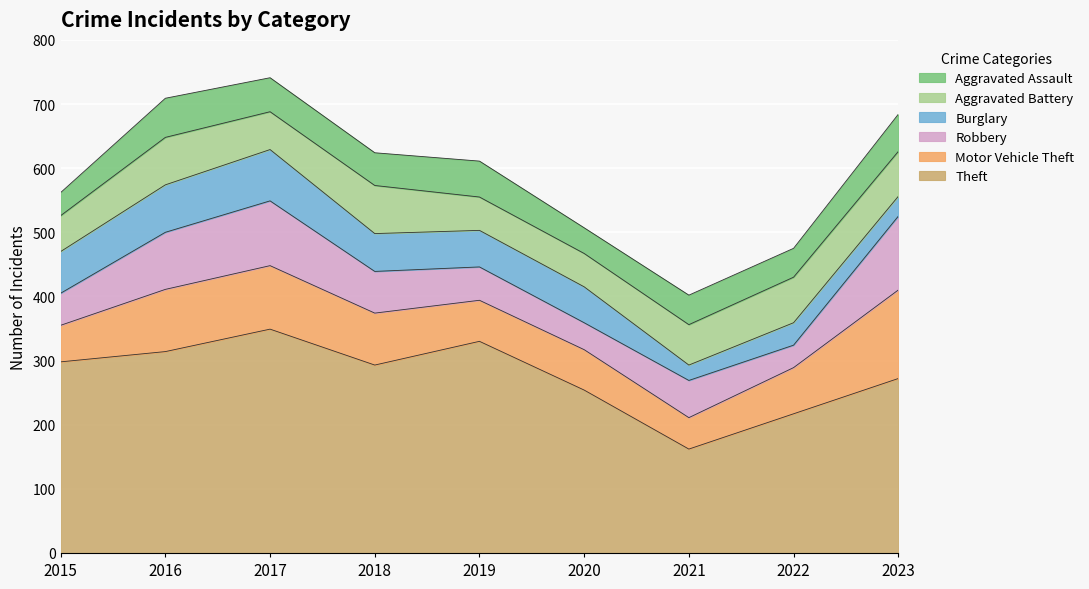

At 2018, list the series in order from largest to smallest.

Theft, Motor Vehicle Theft, Aggravated Battery, Robbery, Burglary, Aggravated Assault